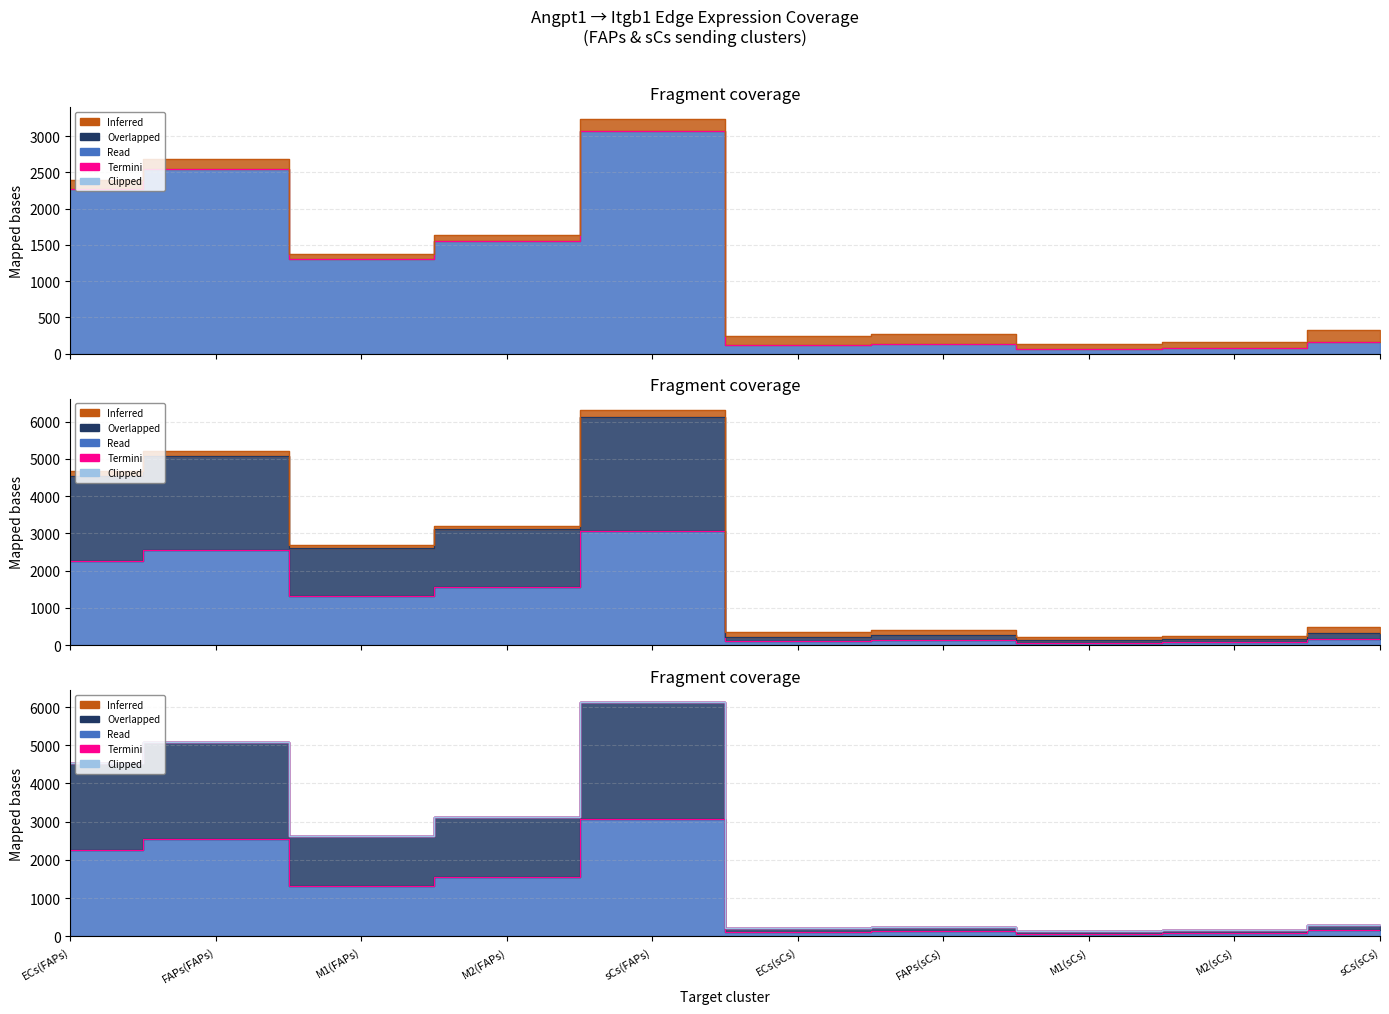

True or false: Edge total expression weight and Edge avg expr derived specificity intersect in this chart.

False